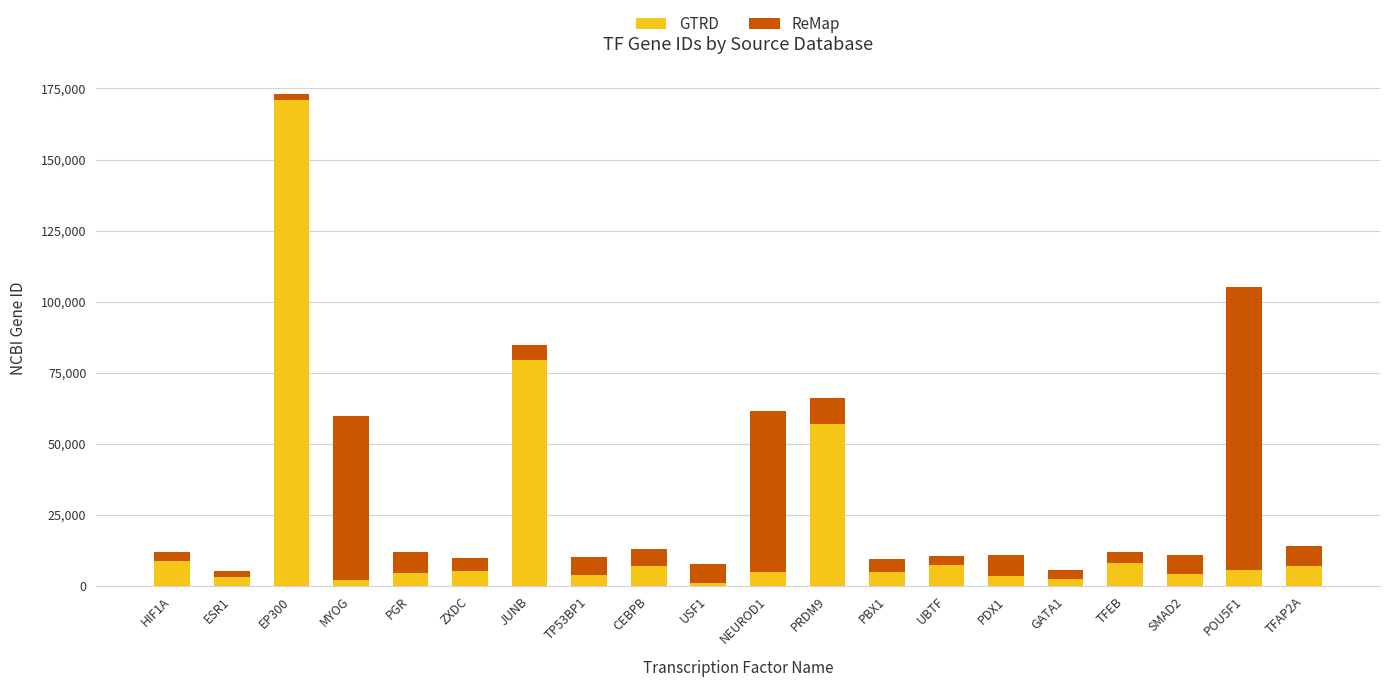

At which category is the sum across all series the highest?

EP300